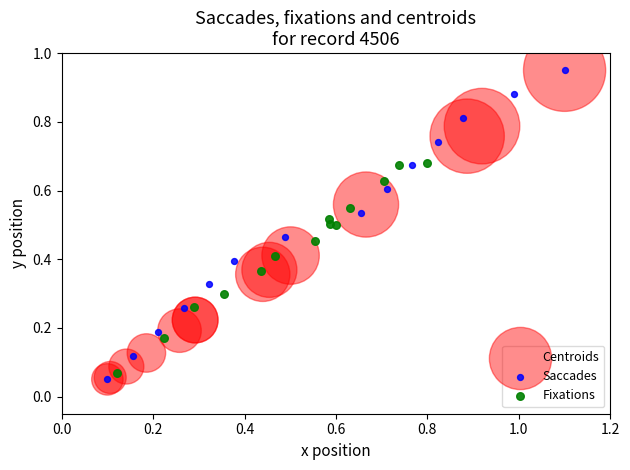

What are all the series names shown in the legend?

Centroids, Saccades, Fixations